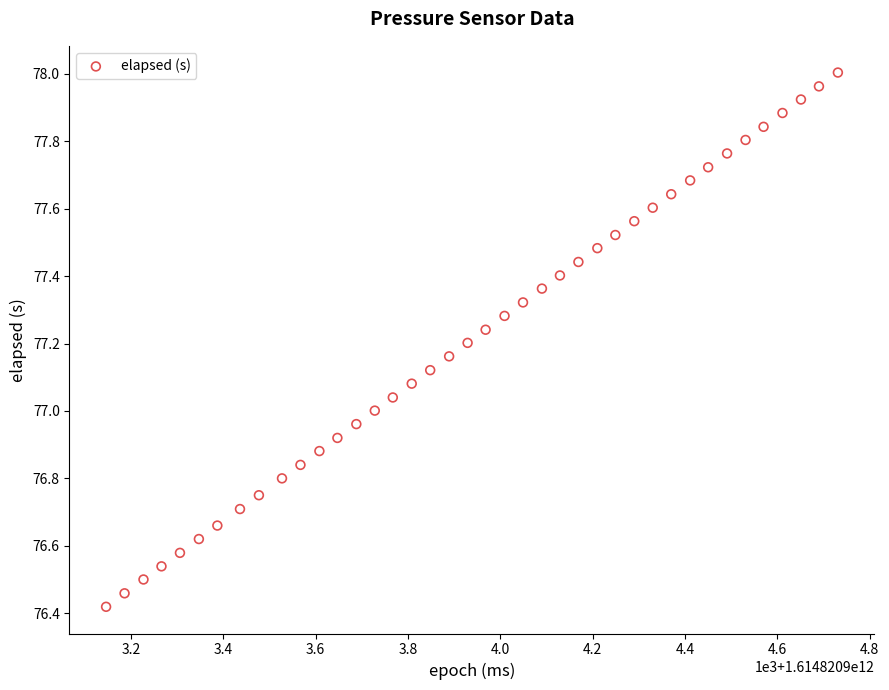

What is the range of X values (max minus min)?

1585.0